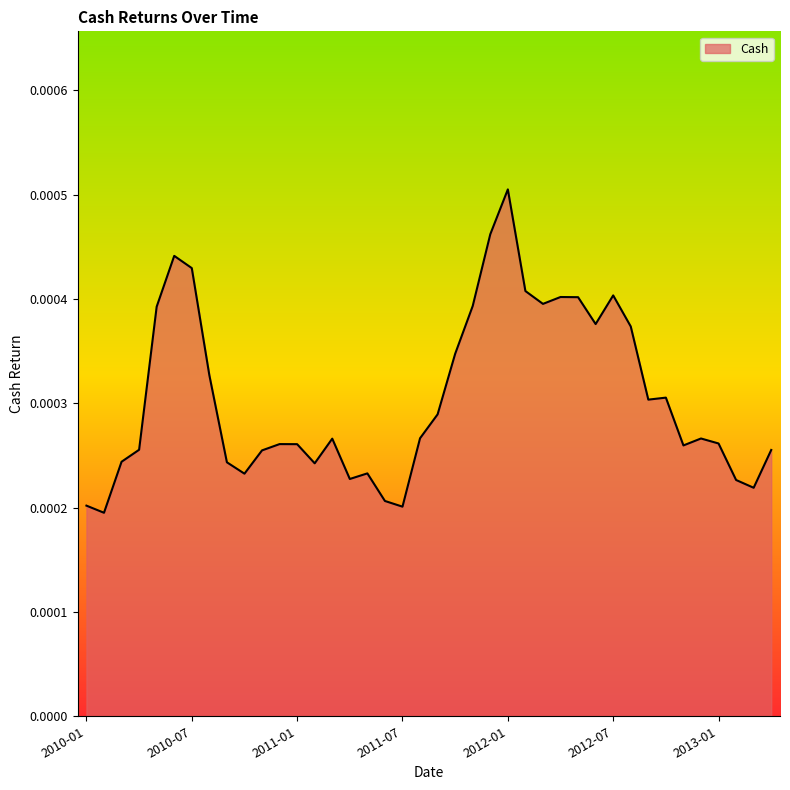

How many lines are shown in the chart?

1